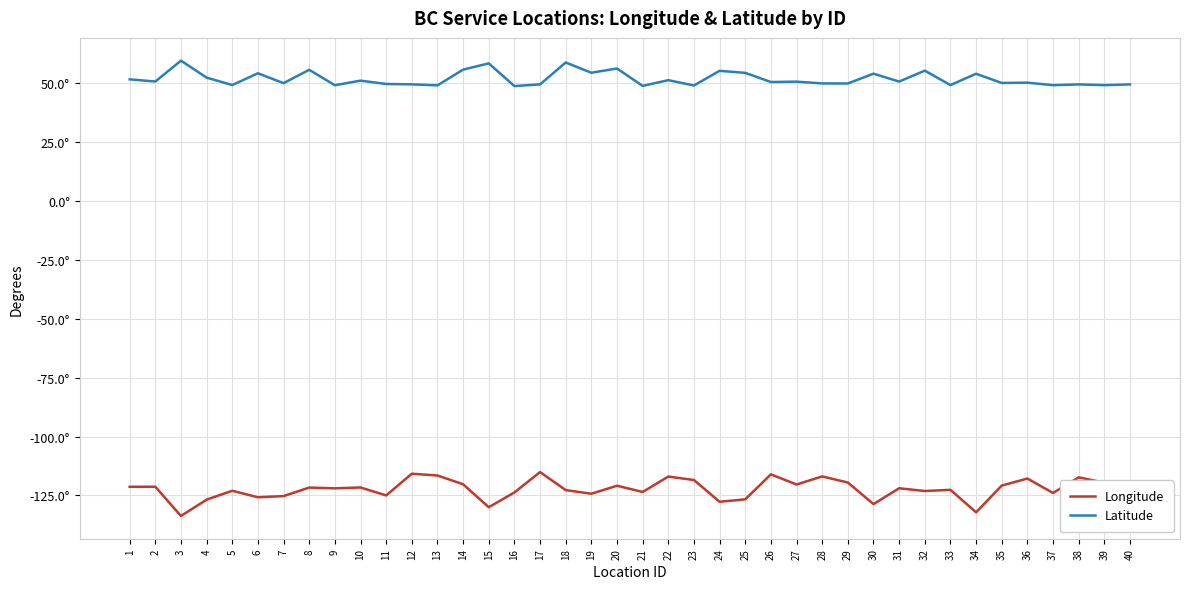

True or false: Longitude and Latitude intersect in this chart.

False